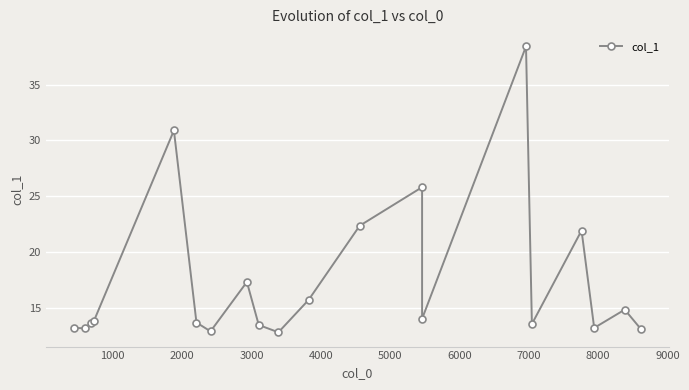

What is the difference between the maximum and minimum values?

25.6